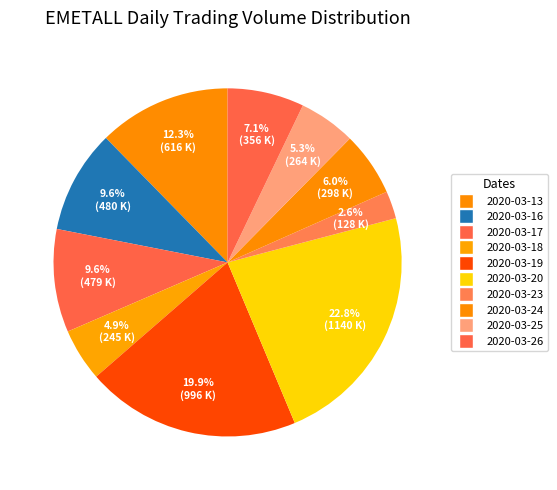

Does 2020-03-18 account for over 50% of the chart?

No